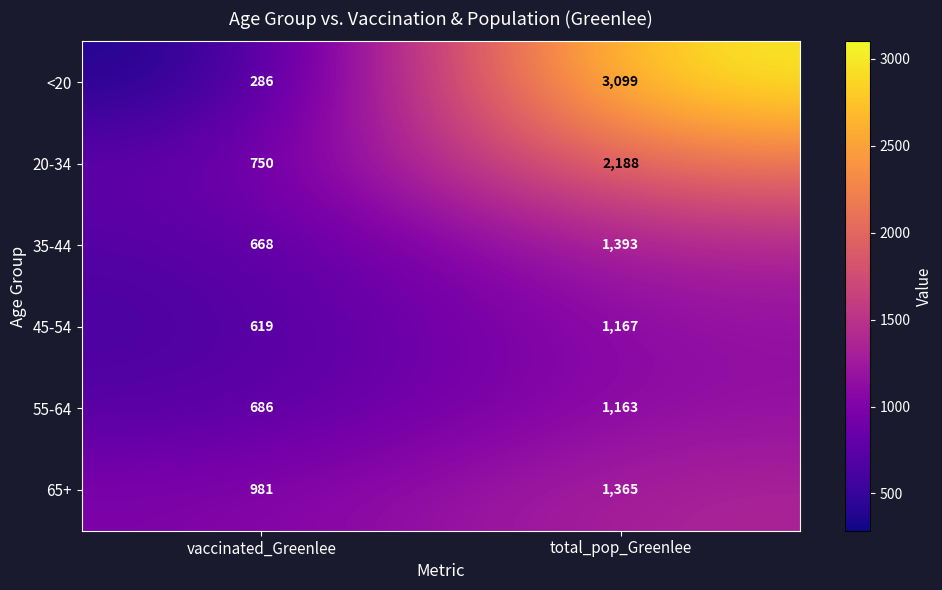

At which category does the chart reach its peak across all series?

total_pop_Greenlee